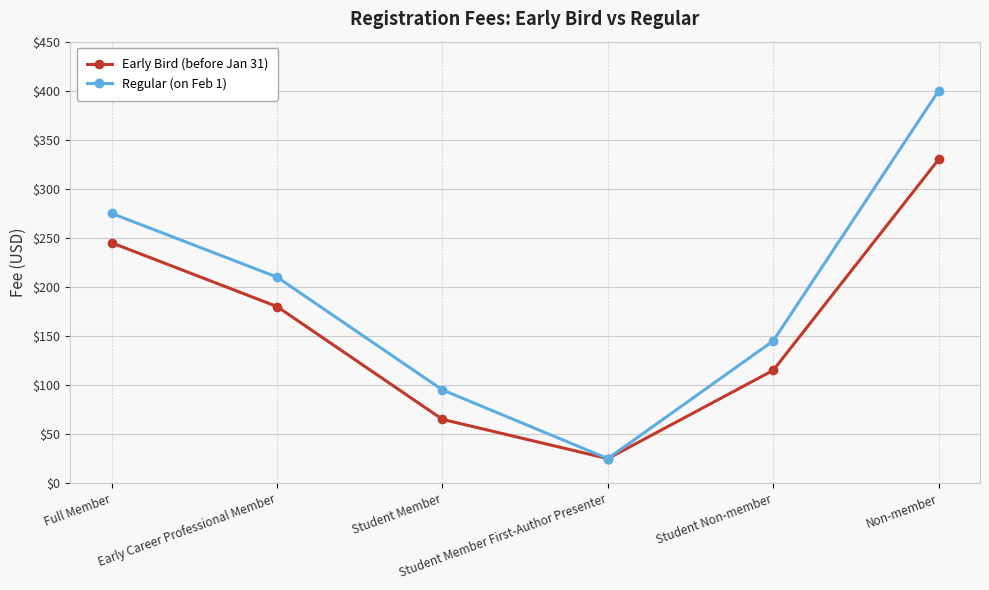

What is the value of the Early Bird (before Jan 31) point at the 1st from the left?

245